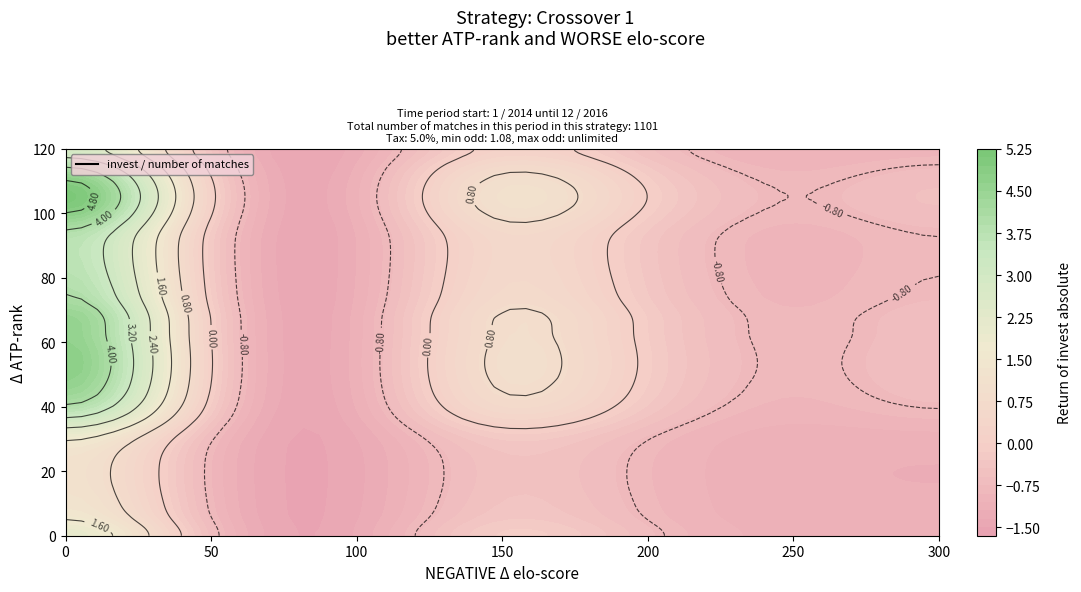

How many values in the 0 series exceed 5?

15